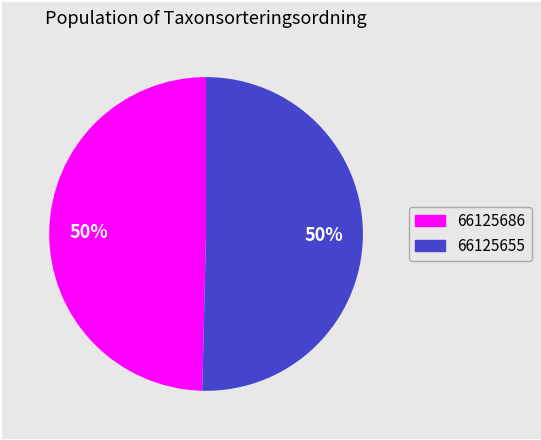

The 66125686 slice represents 57% of the pie. True or false?

False